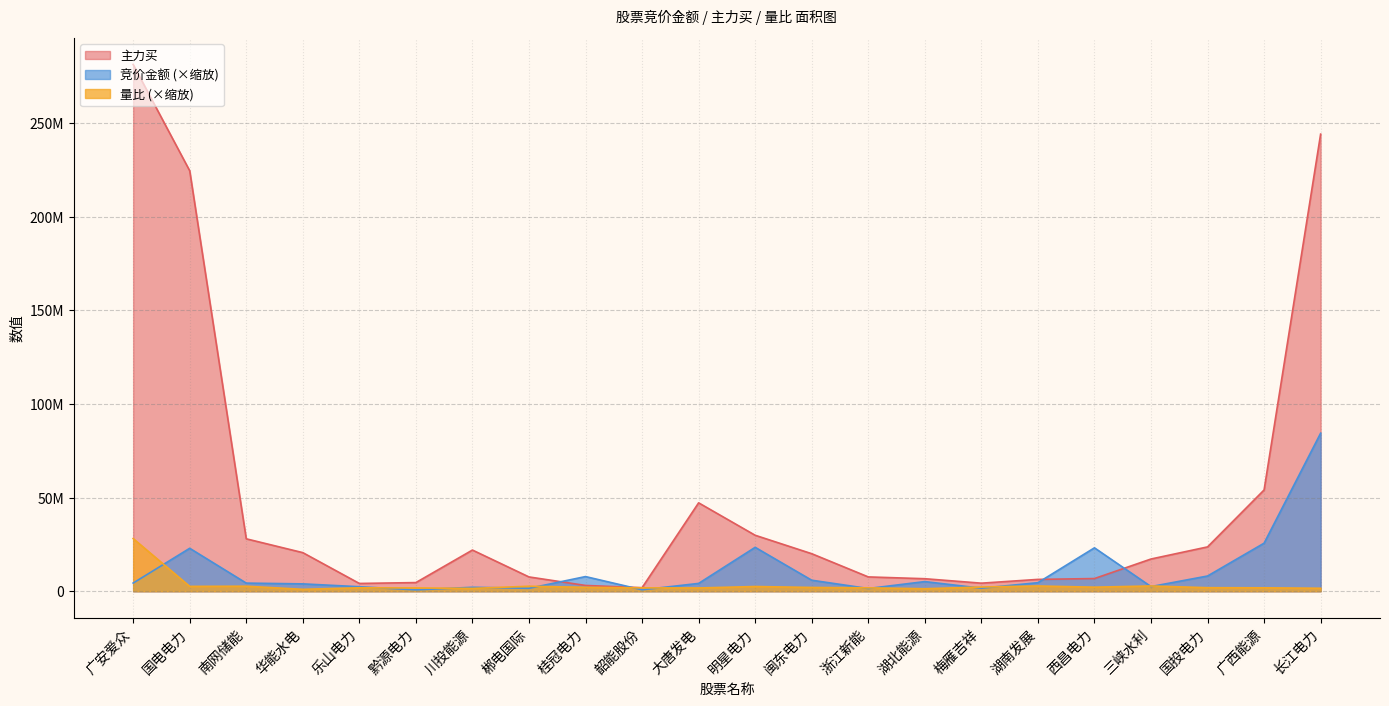

True or false: 主力买 has a value of 54066601.0 at 广西能源.

True